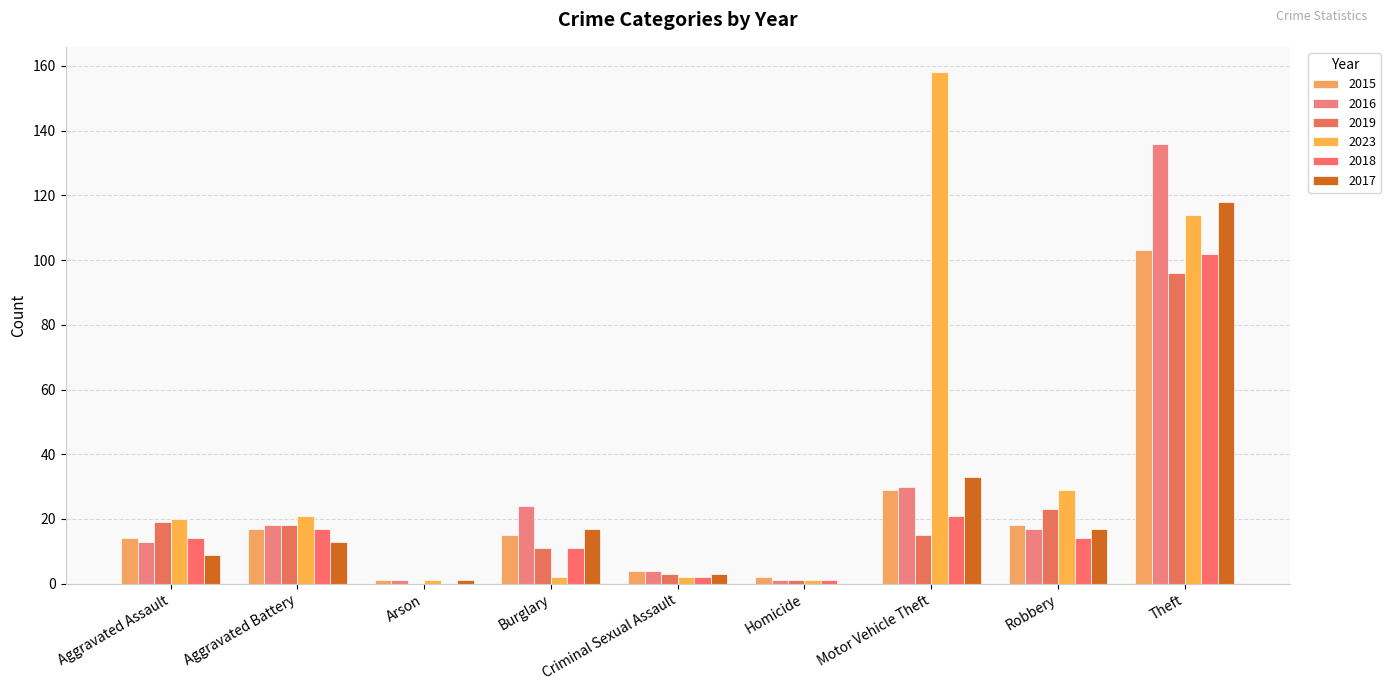

Reading left to right, list all the values displayed in this chart.

2015: 14	17	1	15	4	2	29	18	103
2016: 13	18	1	24	4	1	30	17	136
2019: 19	18	0	11	3	1	15	23	96
2023: 20	21	1	2	2	1	158	29	114
2018: 14	17	0	11	2	1	21	14	102
2017: 9	13	1	17	3	0	33	17	118